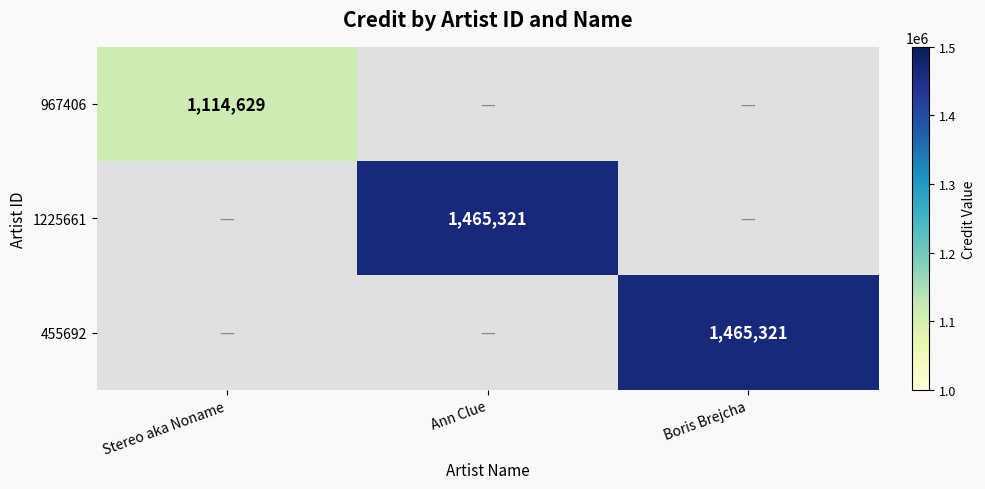

True or false: 967406 has a value of 284913 at Stereo aka Noname.

False